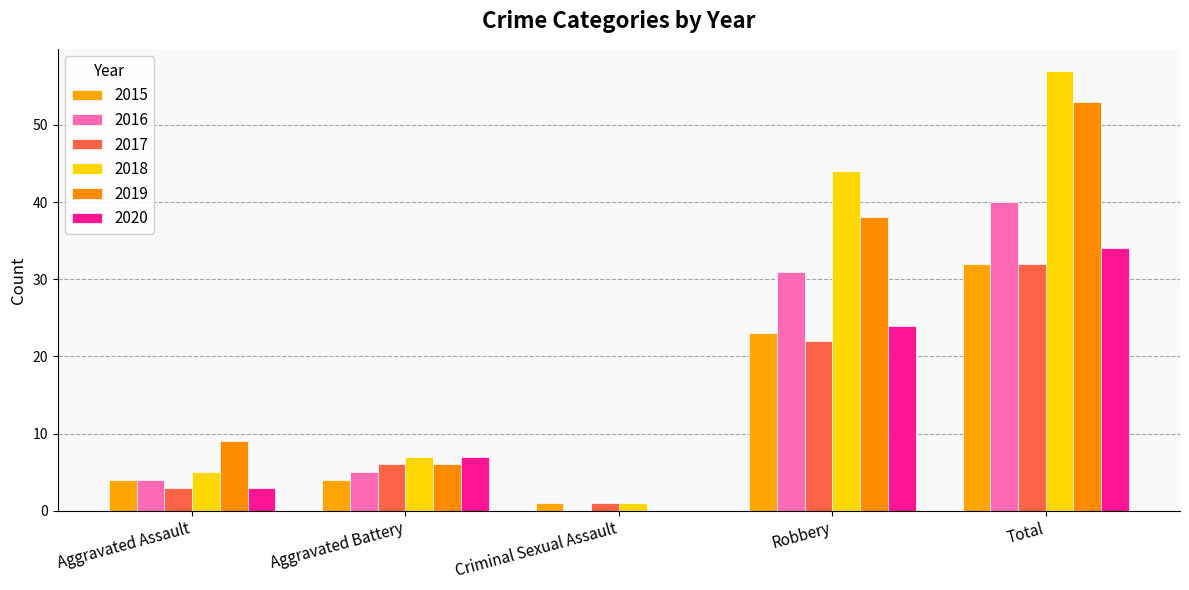

At which label does 2015 first exceed 4?

Robbery